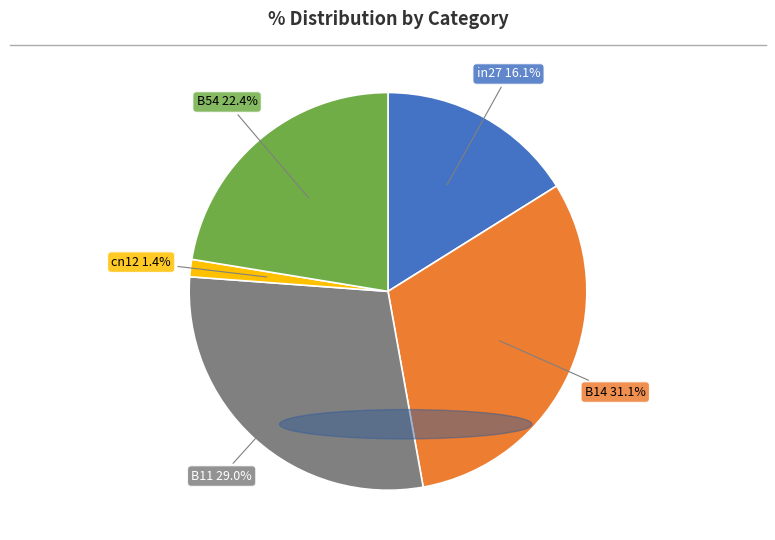

Is it true that B11 is 29% of the pie?

True